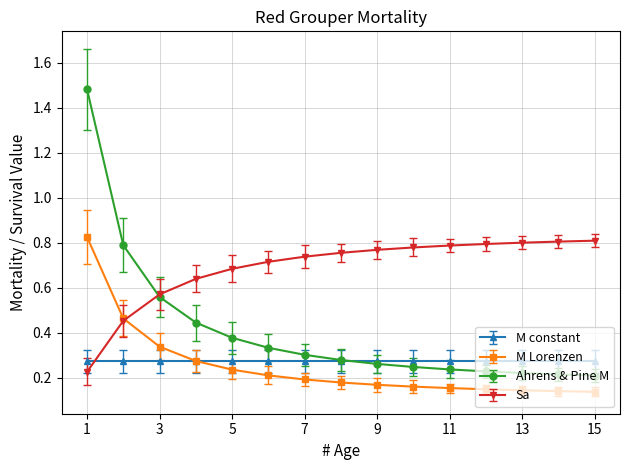

Count the Ahrens & Pine M values in the range 0 to 1.

14